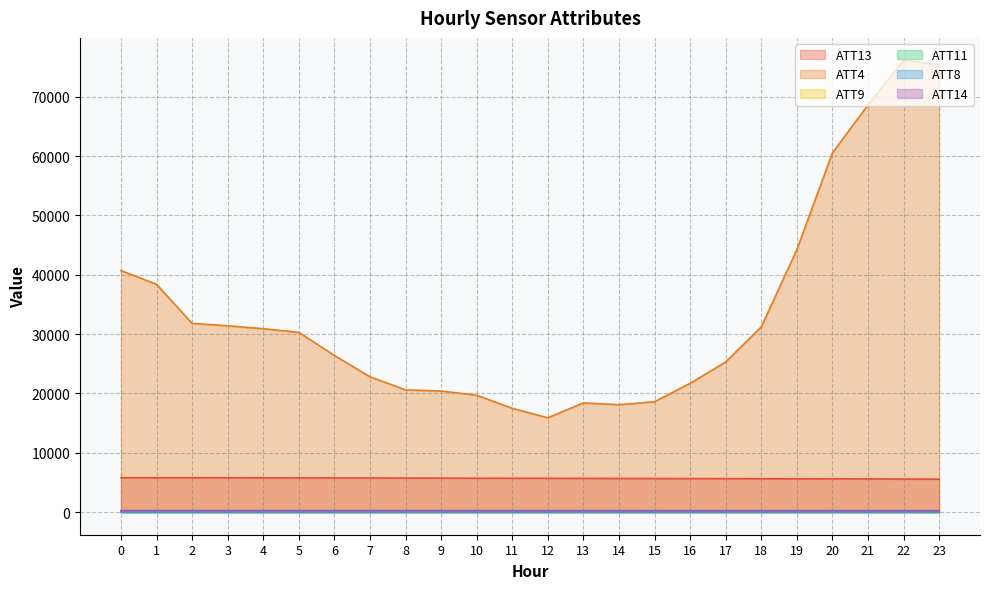

Reading left to right, list all the values displayed in this chart.

ATT4: 0=40700.0	1=38400.0	2=31800.0	3=31400.0	4=30900.0	5=30300.0	6=26400.0	7=22800.0	8=20600.0	9=20400.0	10=19700.0	11=17500.0	12=15900.0	13=18400.0	14=18100.0	15=18600.0	16=21700.0	17=25300.0	18=31200.0	19=44200.0	20=60500.0	21=68600.0	22=76100.0	23=75400.0
ATT8: 0=2.9	1=4.1	2=7.3	3=10.1	4=10.4	5=10.1	6=10.0	7=9.9	8=8.4	9=8.2	10=9.3	11=10.0	12=13.8	13=16.8	14=15.3	15=14.0	16=14.3	17=14.2	18=16.4	19=16.3	20=16.4	21=15.7	22=17.9	23=14.8
ATT9: 0=42.1	1=43.2	2=46.5	3=45.8	4=46.6	5=46.3	6=46.1	7=47.2	8=50.5	9=53.0	10=53.6	11=54.1	12=54.1	13=55.7	14=53.3	15=50.1	16=54.1	17=58.0	18=55.4	19=56.9	20=56.5	21=57.9	22=56.0	23=57.3
ATT11: 0=39.1	1=38.2	2=39.3	3=40.2	4=40.8	5=40.7	6=40.8	7=41.4	8=43.2	9=45.5	10=46.5	11=48.2	12=48.4	13=50.4	14=48.8	15=44.0	16=42.4	17=41.1	18=44.3	19=46.6	20=46.8	21=49.3	22=50.7	23=48.3
ATT13: 0=5788.4	1=5791.9	2=5789.3	3=5785.2	4=5779.2	5=5769.6	6=5759.3	7=5750.4	8=5737.1	9=5724.5	10=5713.0	11=5700.9	12=5693.6	13=5683.9	14=5675.3	15=5660.6	16=5649.7	17=5641.3	18=5626.9	19=5617.4	20=5605.0	21=5589.3	22=5571.6	23=5556.1
ATT14: 0=261.1	1=261.2	2=261.2	3=261.1	4=260.8	5=260.5	6=260.0	7=259.5	8=259.2	9=259.0	10=259.0	11=258.1	12=257.5	13=256.4	14=255.6	15=253.9	16=253.5	17=253.6	18=253.4	19=253.4	20=252.9	21=252.0	22=250.4	23=249.6